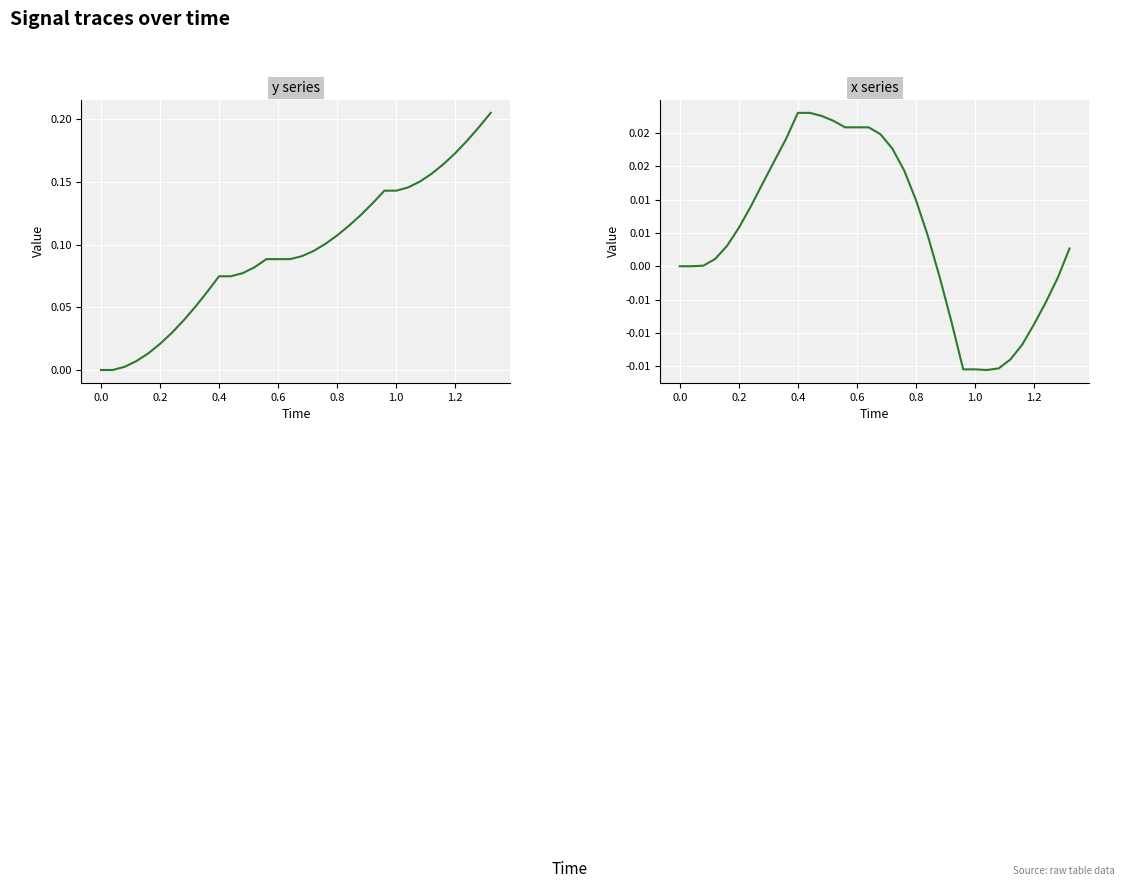

How many lines are shown in the chart?

2